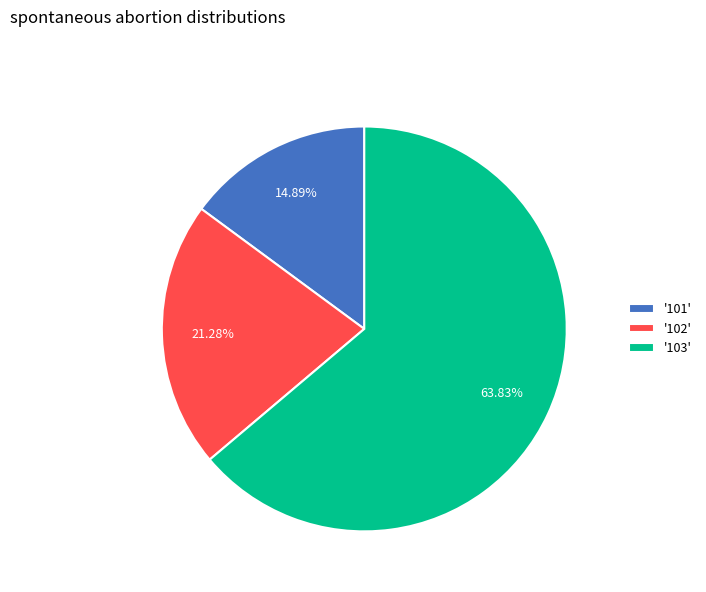

Rank the categories by value from lowest to highest.

'101', '102', '103'